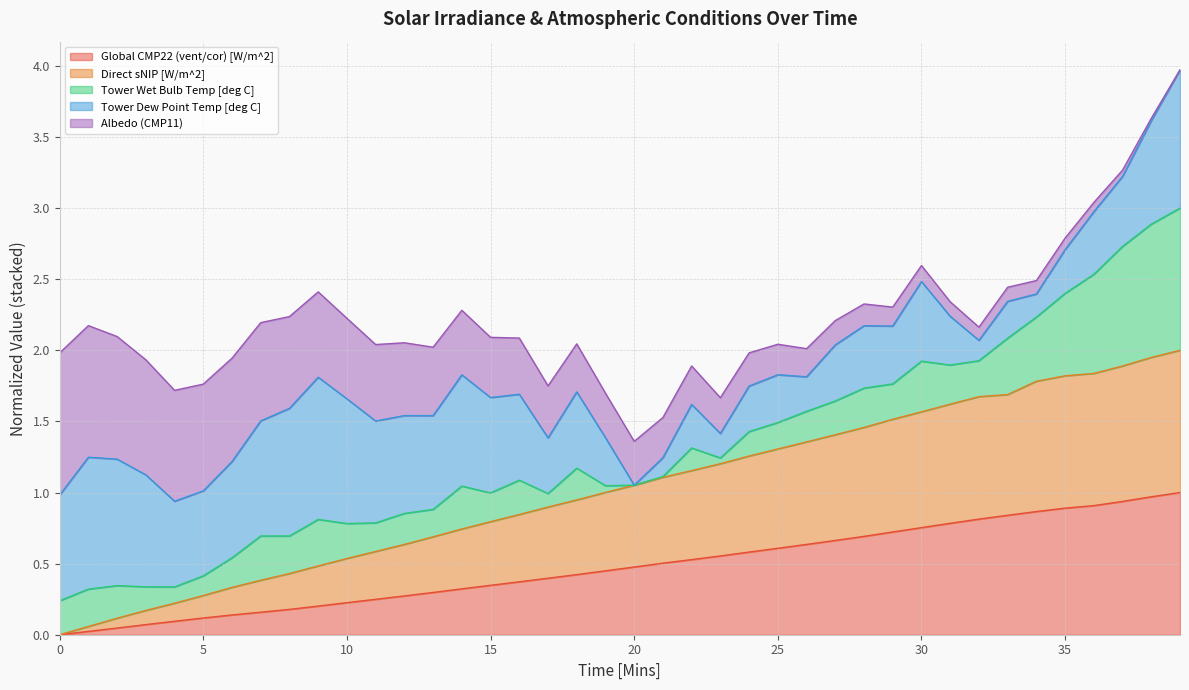

What is the total value across all series at 15?

2.1